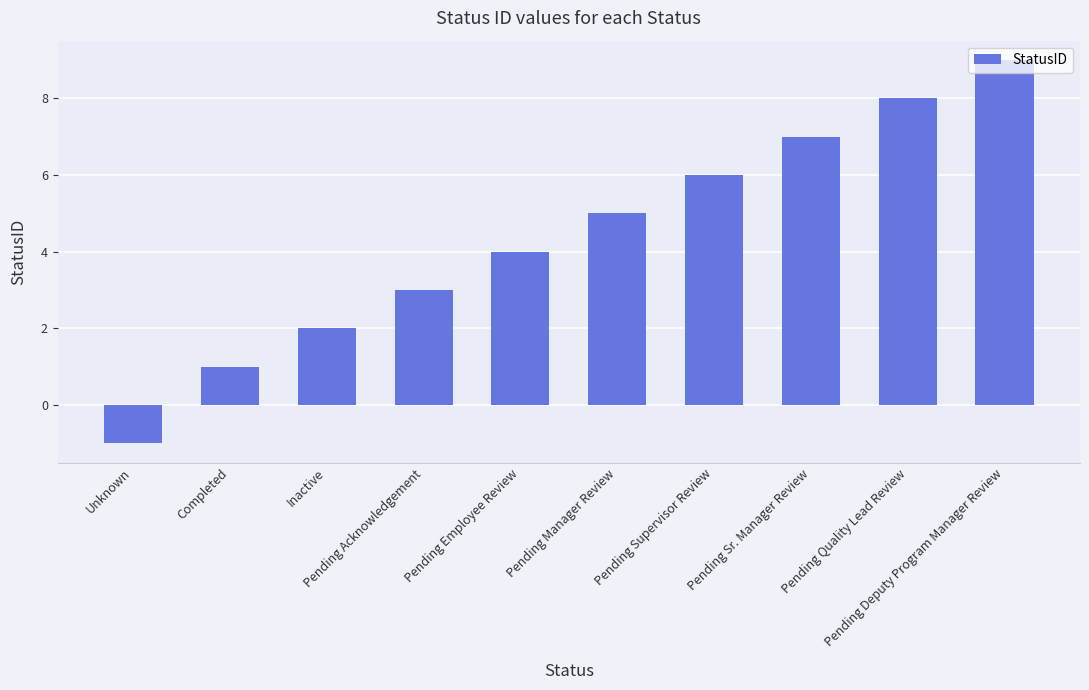

What is the greatest value displayed?

9